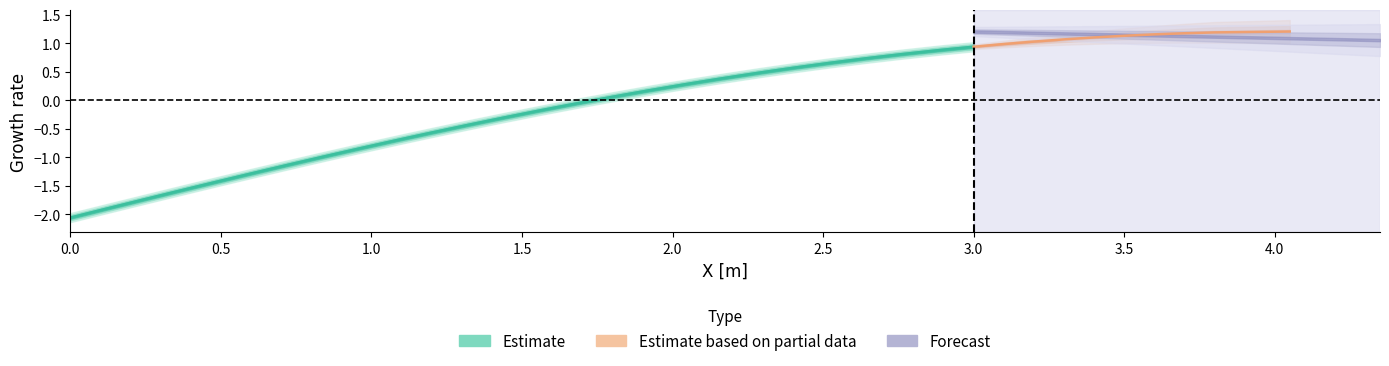

Count the number of values greater than 0.

13